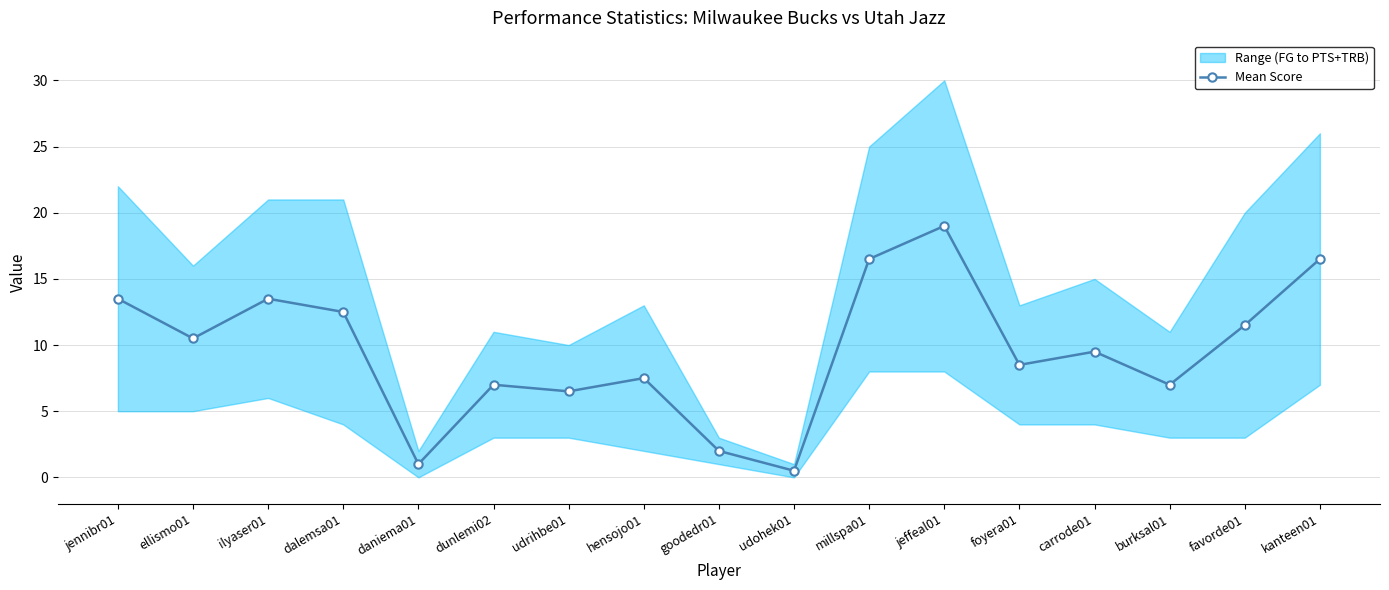

What is the value of the 8th point from the left?

7.5